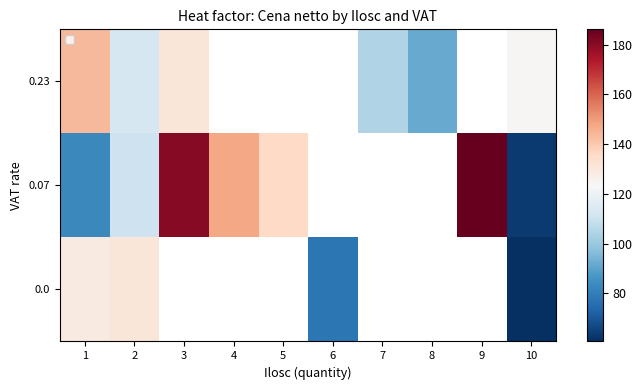

Is it true that 0.23 equals 81.1 at 10?

False